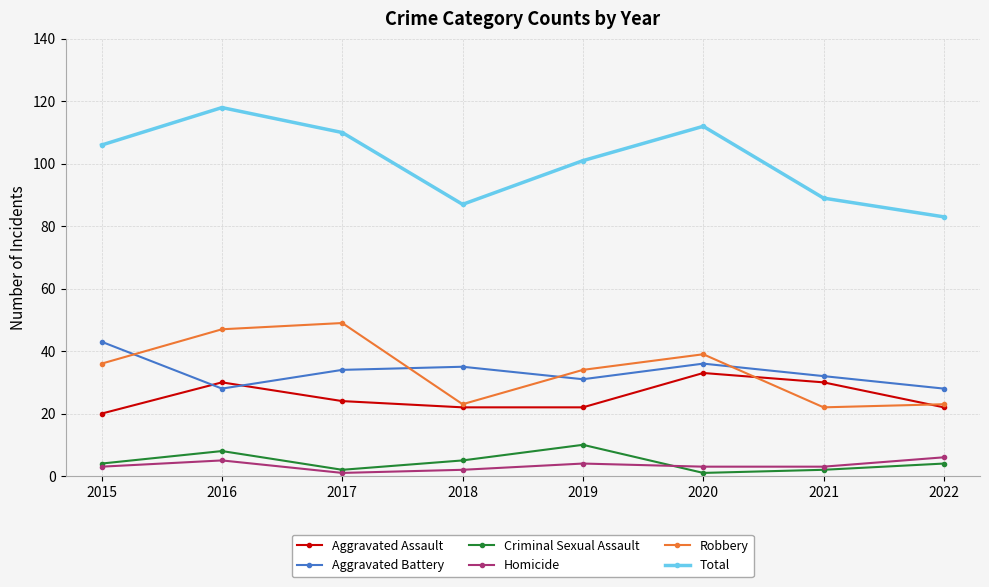

The value of Criminal Sexual Assault at 2015 is 4. True or false?

True